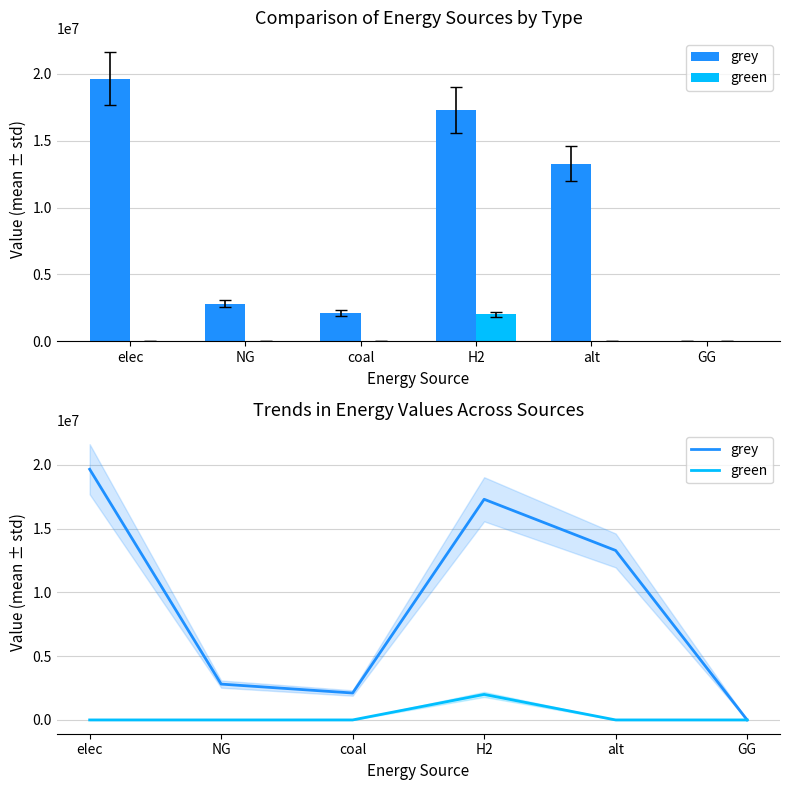

Reading right to left, list all the values displayed in this chart.

grey: GG=0.0	alt=13287063.2	H2=17299587.4	coal=2110903.1	NG=2809541.7	elec=19654437.6
green: GG=0.0	alt=0.0	H2=2000000.0	coal=0.0	NG=0.0	elec=0.0